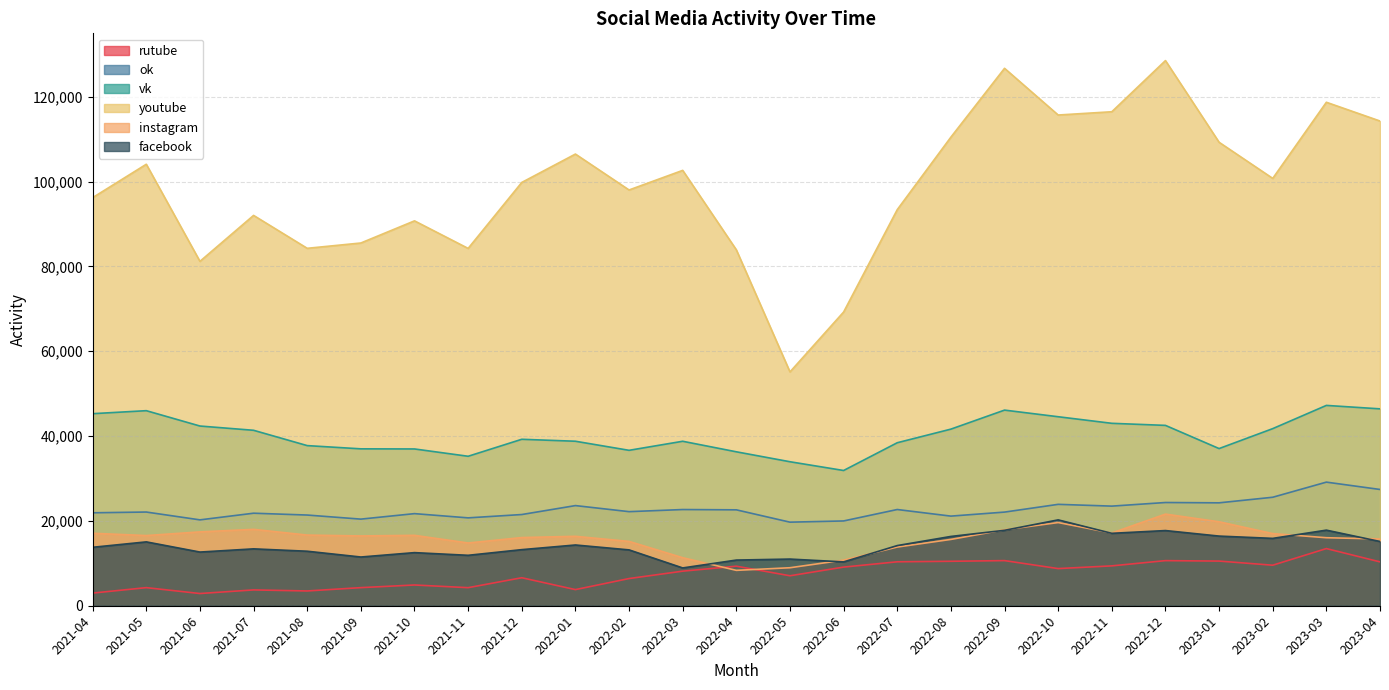

Which series has the largest total across all categories?

youtube